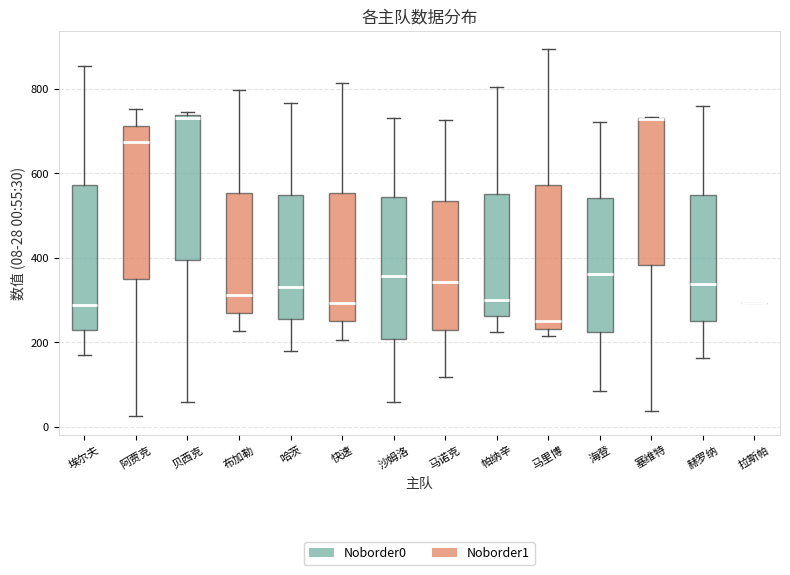

Reading left to right, transcribe this box plot: for each box, give where its median line is, the range the box spans, and where its two whiskers end, as read against the y-axis. The values are not printed on the chart, so give them approximately, as read against the axis.

埃尔夫: median 280, box 240 to 580, whiskers 180 to 860
阿贾克: median 680, box 340 to 720, whiskers 20 to 760
贝西克: median 740 (just below the box's upper edge), box 400 to 740, whiskers 60 to 740 (just above the box's upper edge)
布加勒: median 320, box 260 to 560, whiskers 220 to 800
哈茨: median 340, box 260 to 540, whiskers 180 to 760
快速: median 300, box 260 to 560, whiskers 200 to 820
沙姆洛: median 360, box 200 to 540, whiskers 60 to 740
马诺克: median 340, box 240 to 540, whiskers 120 to 720
帕纳辛: median 300, box 260 to 560, whiskers 220 to 800
马里博: median 260, box 240 to 580, whiskers 220 to 900
海登: median 360, box 220 to 540, whiskers 80 to 720
塞维特: median 720 (drawn on the box's upper edge), box 380 to 740, whiskers 40 to 740
赫罗纳: median 340, box 260 to 540, whiskers 160 to 760
拉斯帕: box collapsed to a line at 300, whiskers 300 to 300